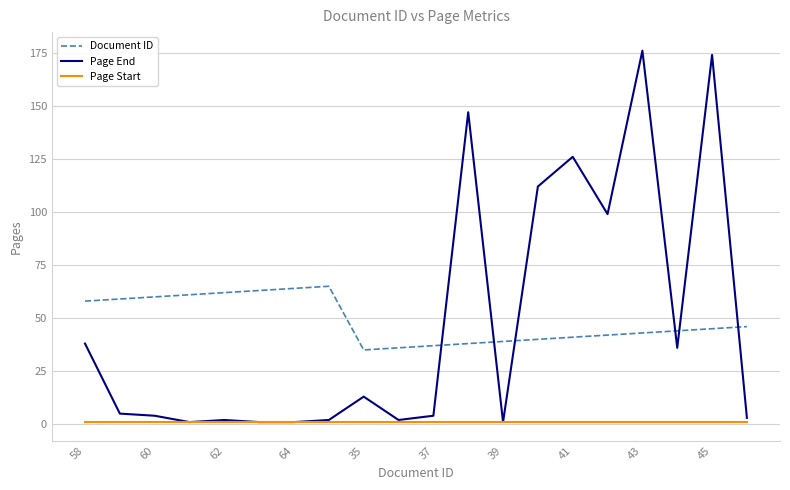

Which series has the largest range (max minus min)?

Page End